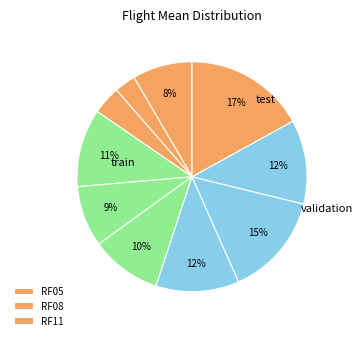

How many segments does this pie chart have?

10